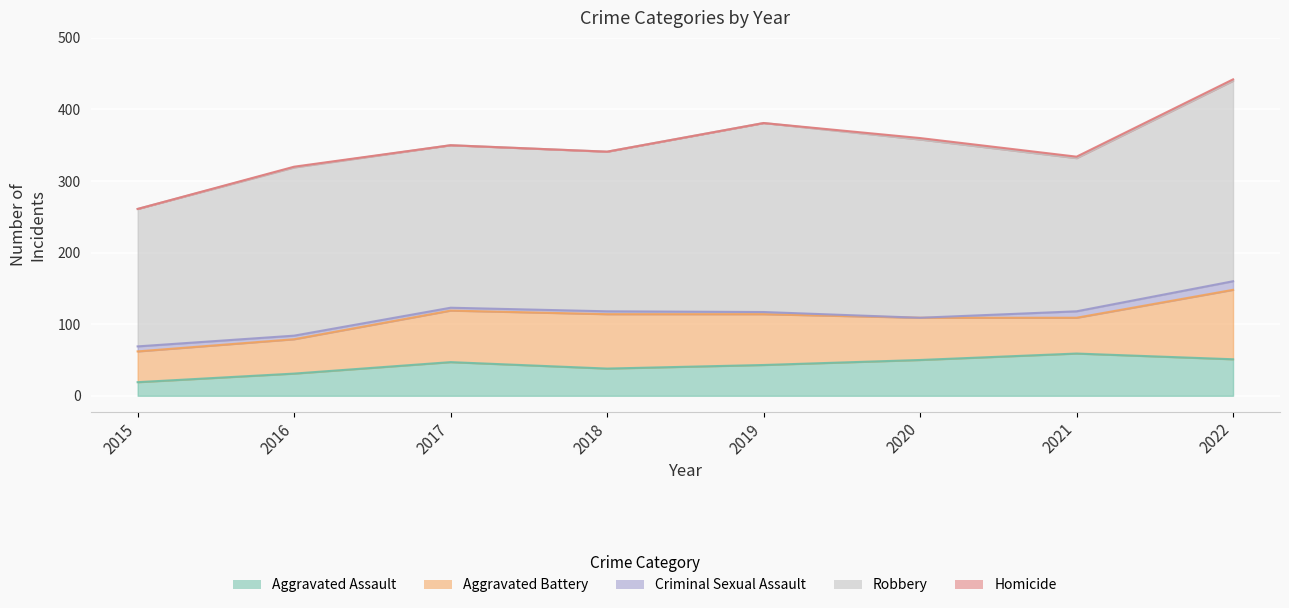

Reading left to right, extract all data points from this chart.

Aggravated Assault: 2015=19	2016=31	2017=47	2018=38	2019=43	2020=50	2021=59	2022=51
Aggravated Battery: 2015=43	2016=48	2017=72	2018=76	2019=71	2020=59	2021=50	2022=97
Criminal Sexual Assault: 2015=7	2016=5	2017=4	2018=4	2019=3	2020=0	2021=9	2022=12
Robbery: 2015=192	2016=235	2017=227	2018=223	2019=264	2020=249	2021=214	2022=280
Homicide: 2015=0	2016=1	2017=0	2018=0	2019=0	2020=2	2021=2	2022=2